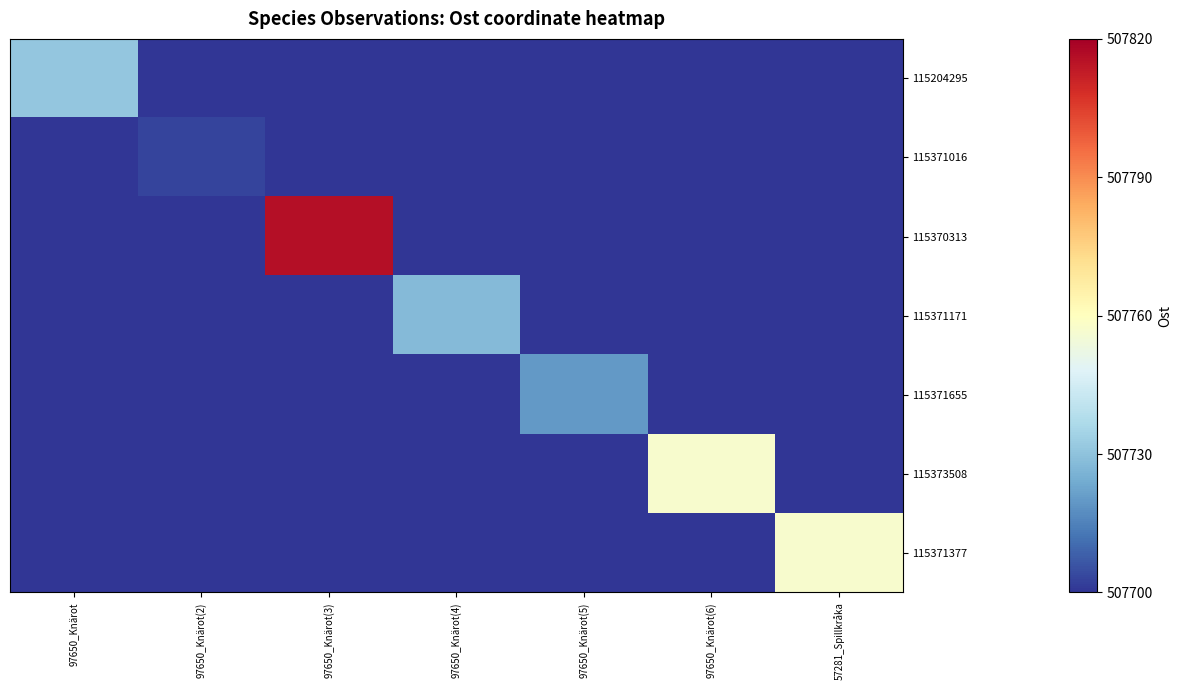

Count the number of categories in the chart.

7